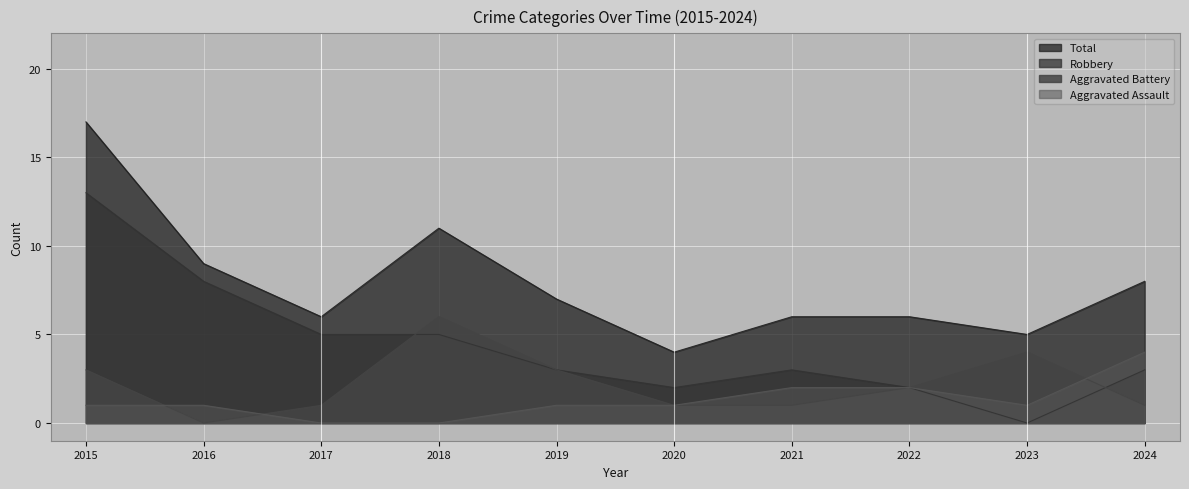

What are all the series names shown in the legend?

Total, Robbery, Aggravated Battery, Aggravated Assault